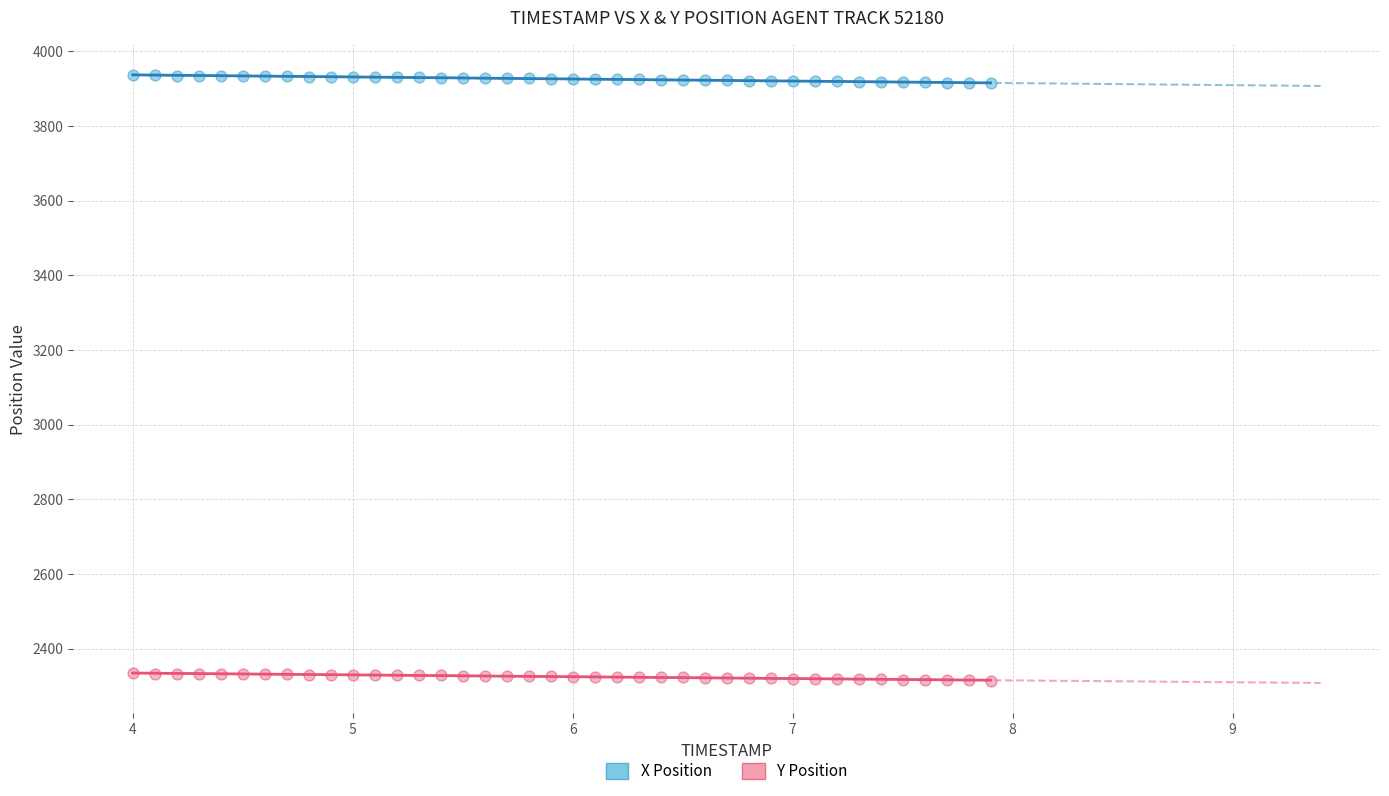

Which series contains the highest Y value?

X Position